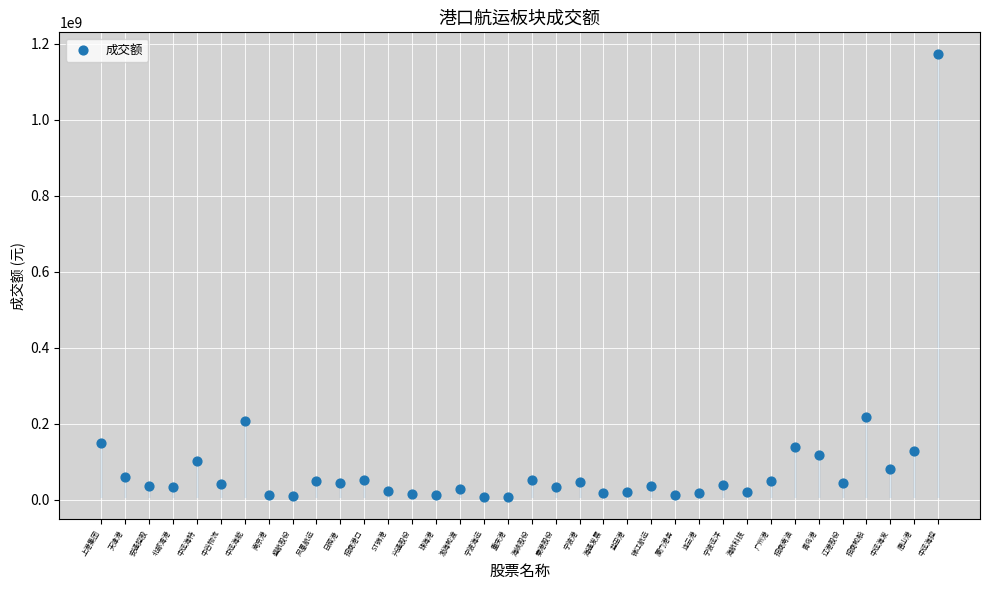

What is the range of Y values (max minus min)?

1164883400